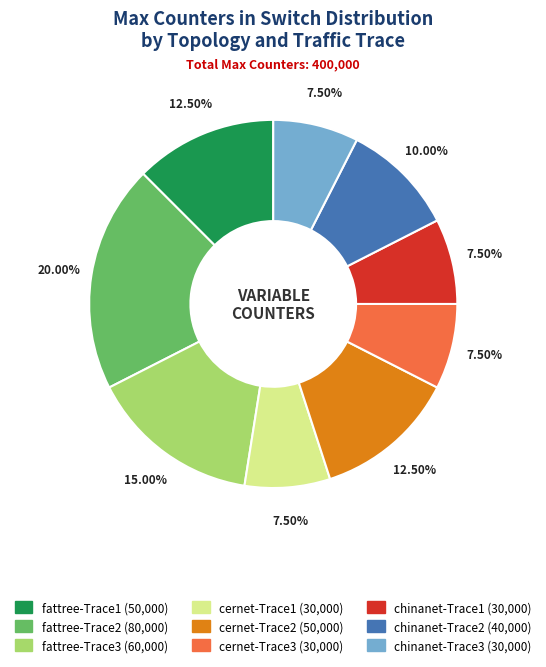

Is fattree-Trace2 the majority of the pie?

No